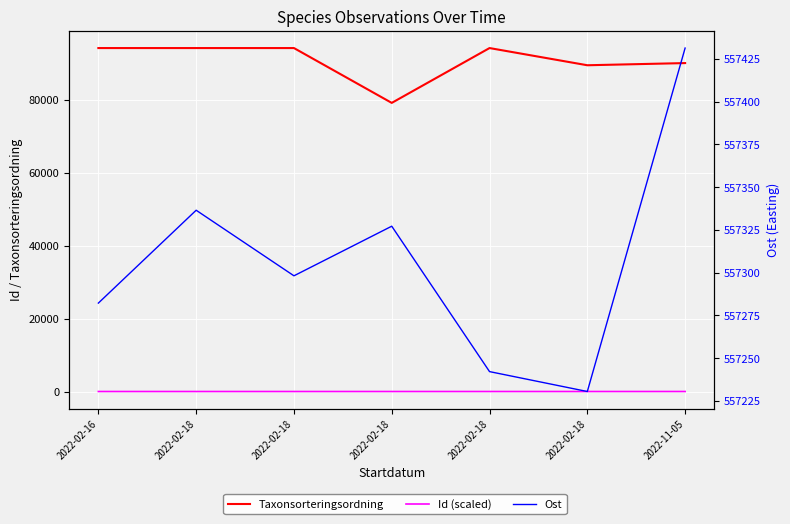

True or false: Id (scaled) and Ost intersect in this chart.

False